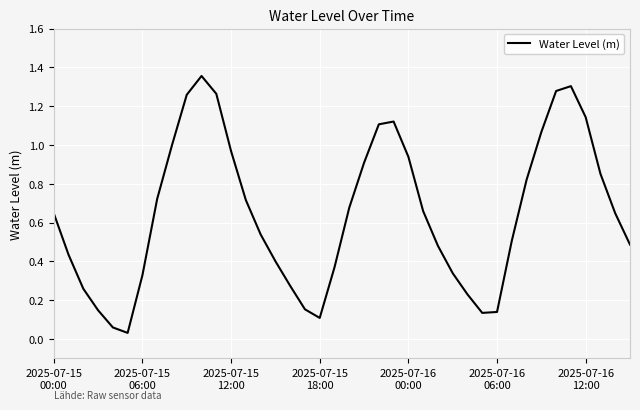

How many categories are shown in the chart?

40